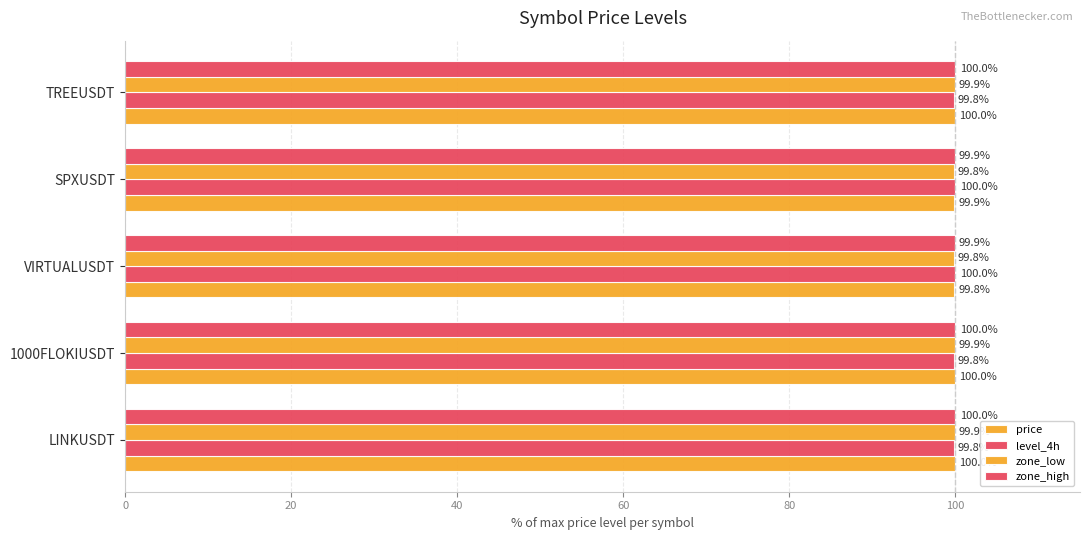

How many distinct data groups are displayed?

4